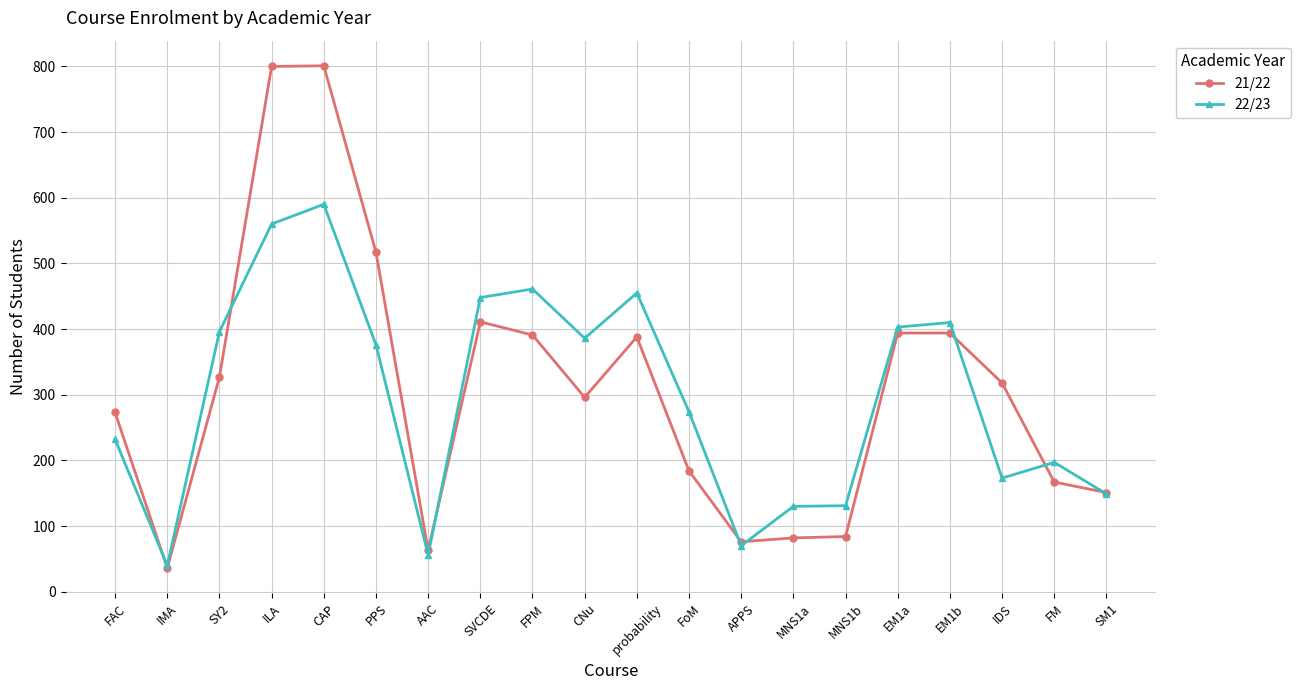

True or false: 22/23 and 21/22 intersect in this chart.

True